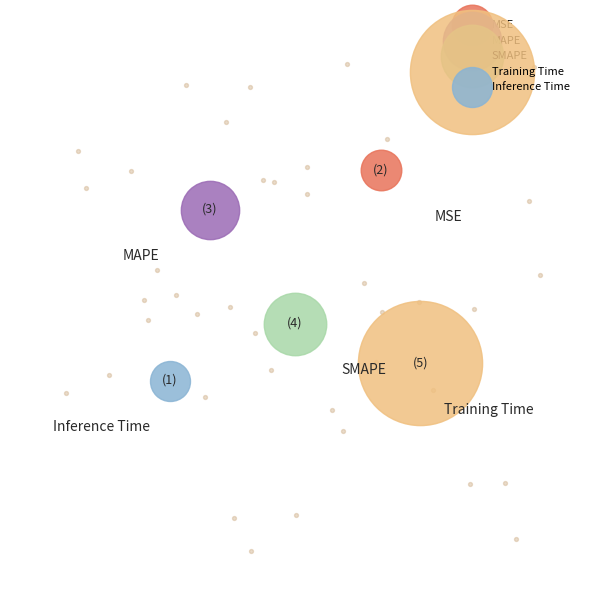

Which slice is the largest?

Training Time